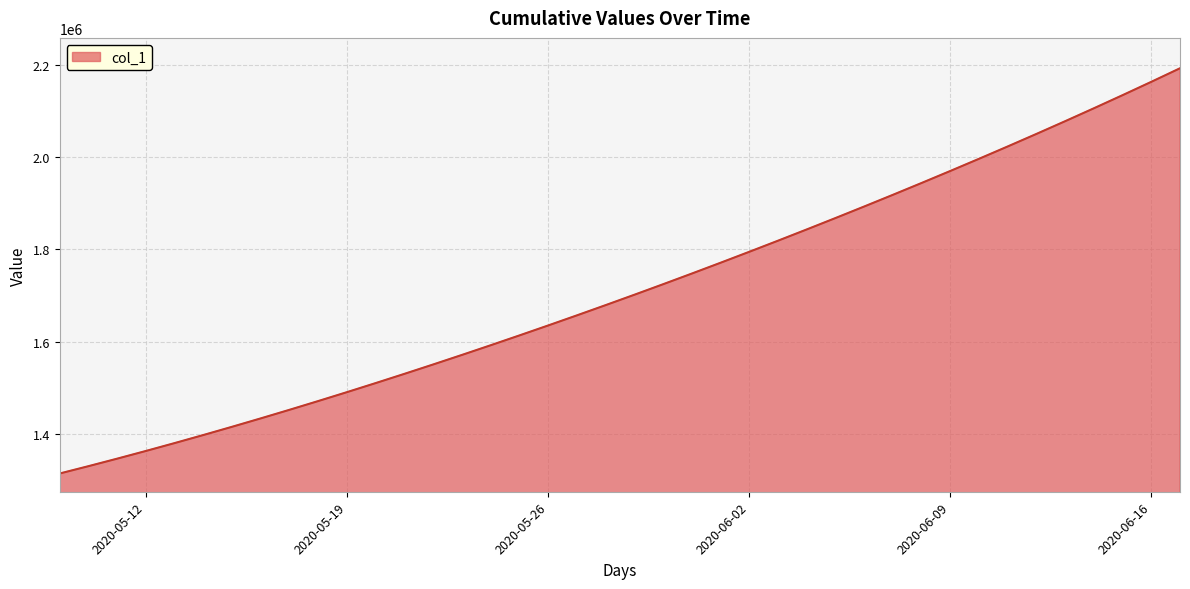

What is the minimum value shown in the chart?

1315099.0